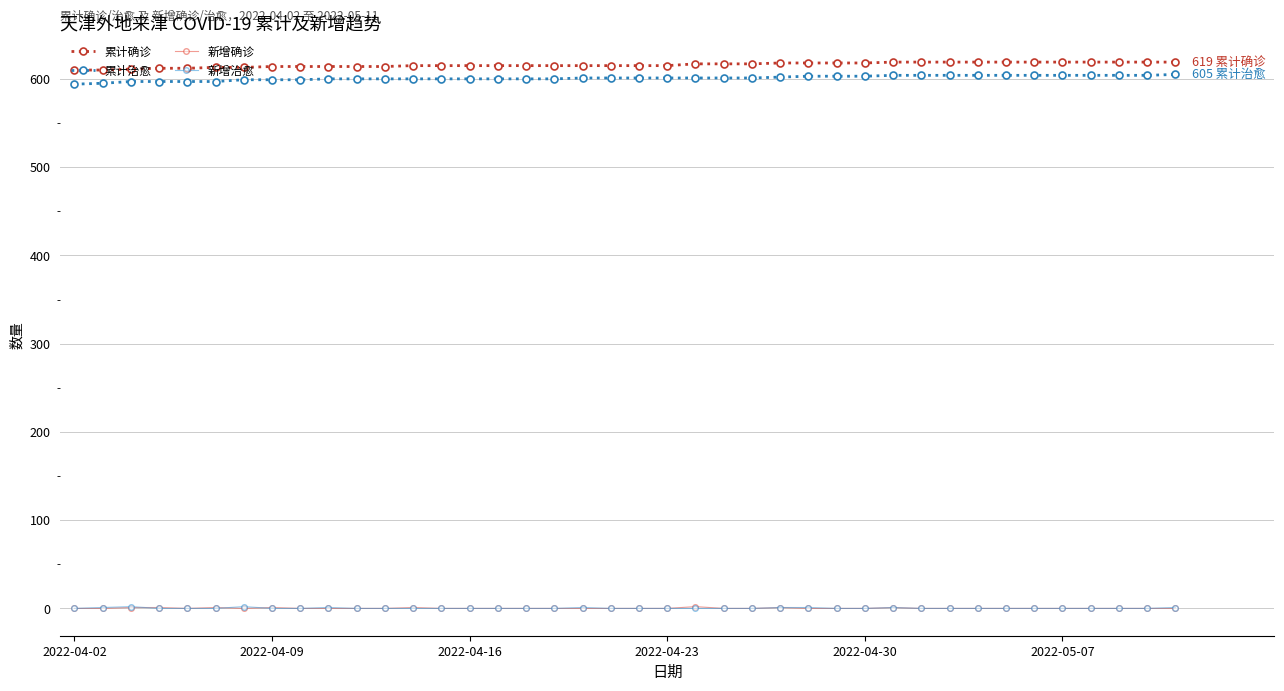

What is the value of the 累计确诊 point at the 19th from the left?

615